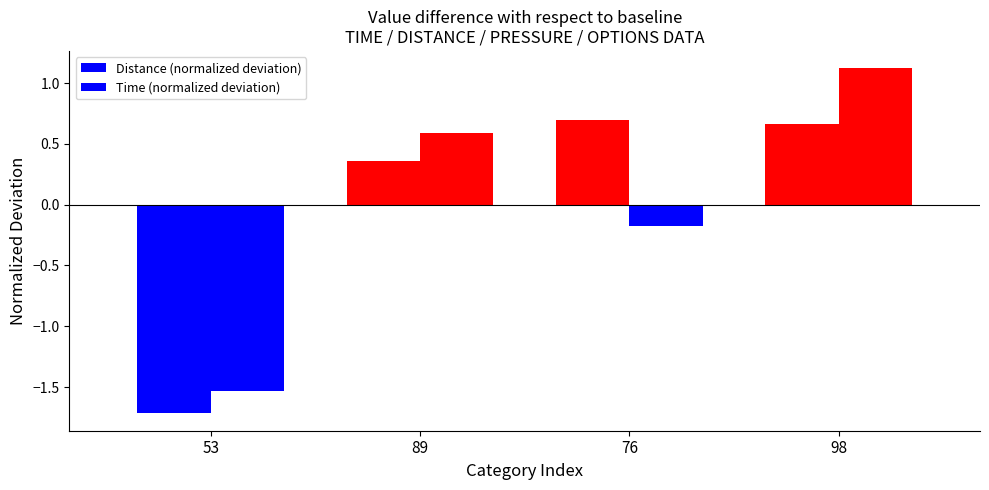

How many negative values does the Distance (normalized deviation) series have?

1